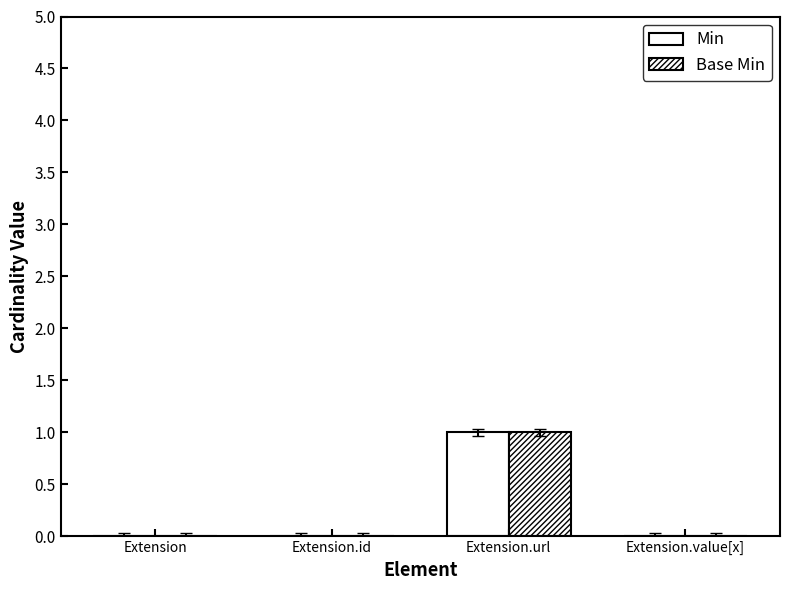

Which series has the largest total across all categories?

Min